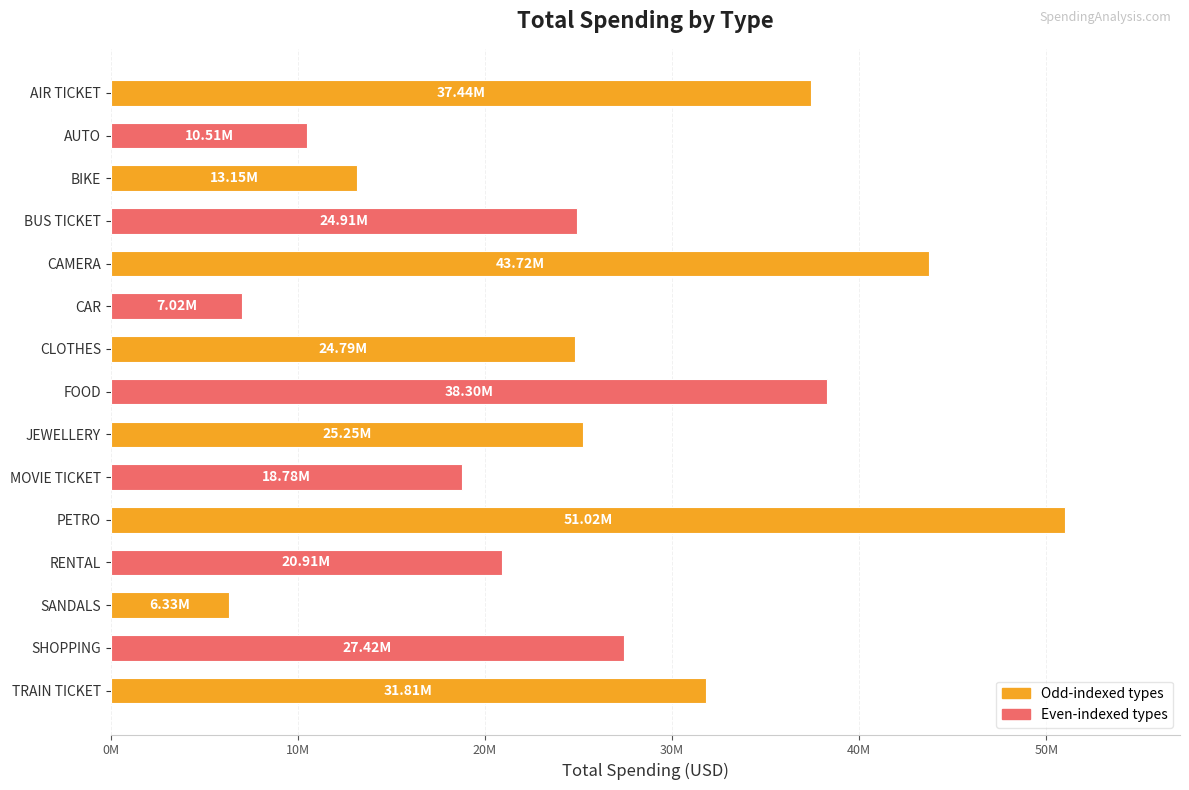

Are the bars horizontal?

Yes